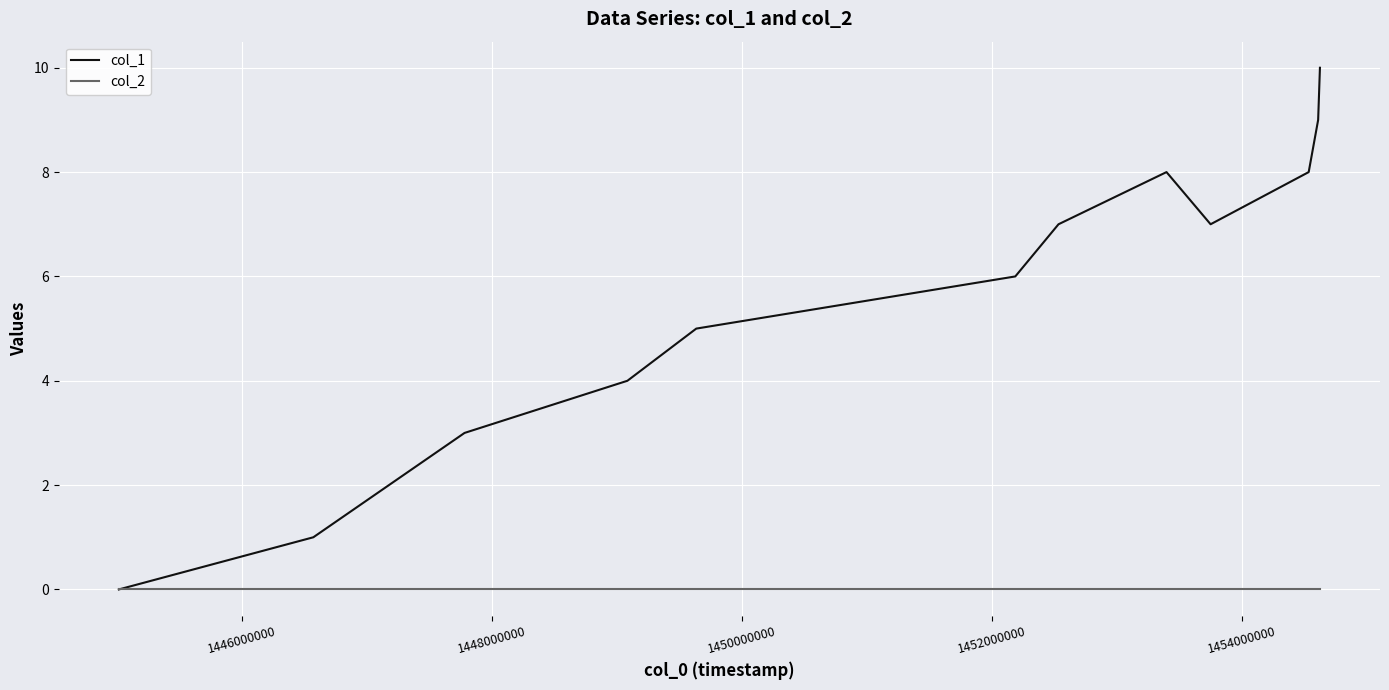

Rank the series by their average value, from lowest to highest.

col_2, col_1